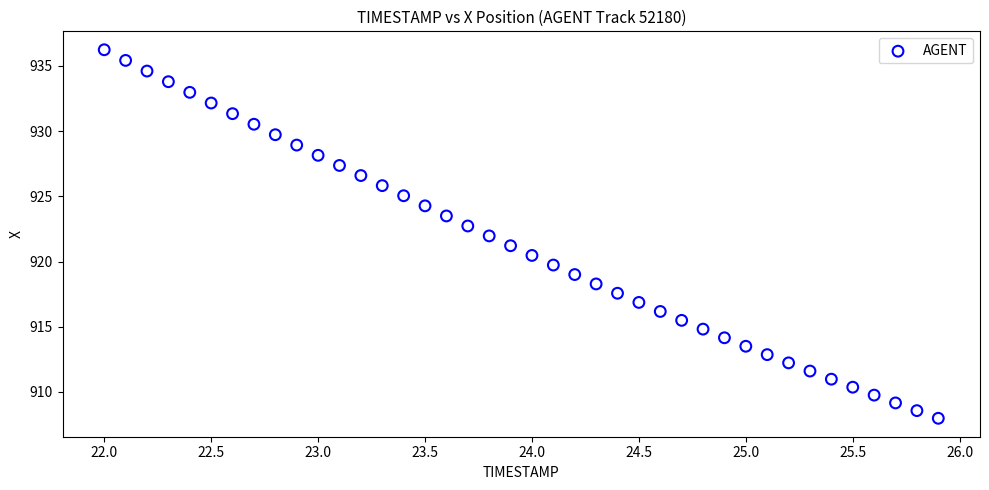

What is the range of Y values (max minus min)?

28.2